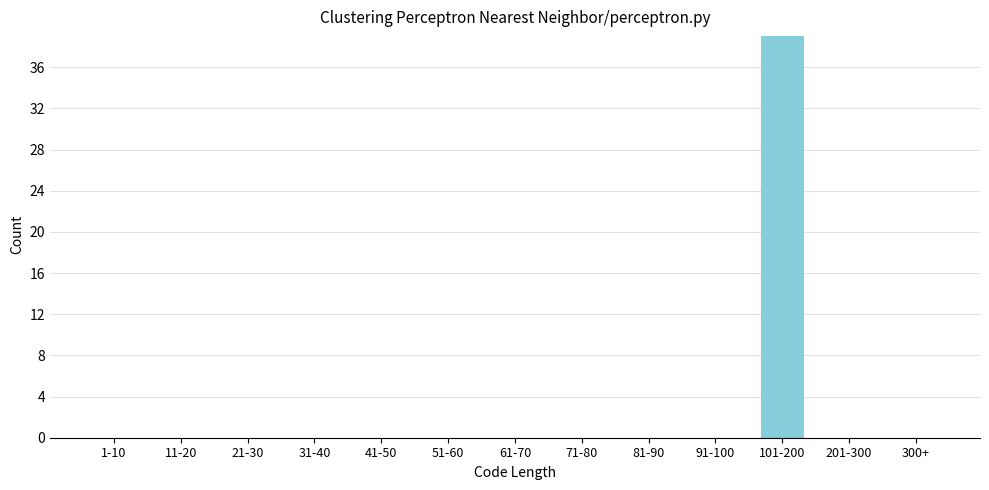

Reading left to right, extract all data points from this chart.

1-10=0	11-20=0	21-30=0	31-40=0	41-50=0	51-60=0	61-70=0	71-80=0	81-90=0	91-100=0	101-200=39	201-300=0	300+=0